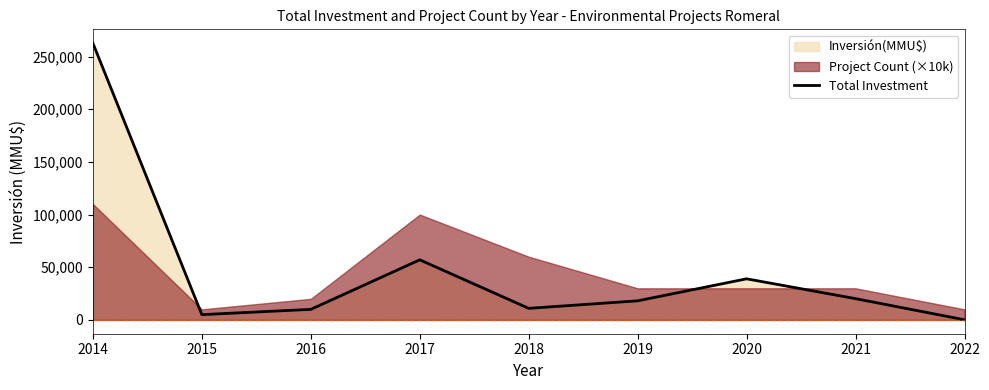

What is the smallest value displayed?

100